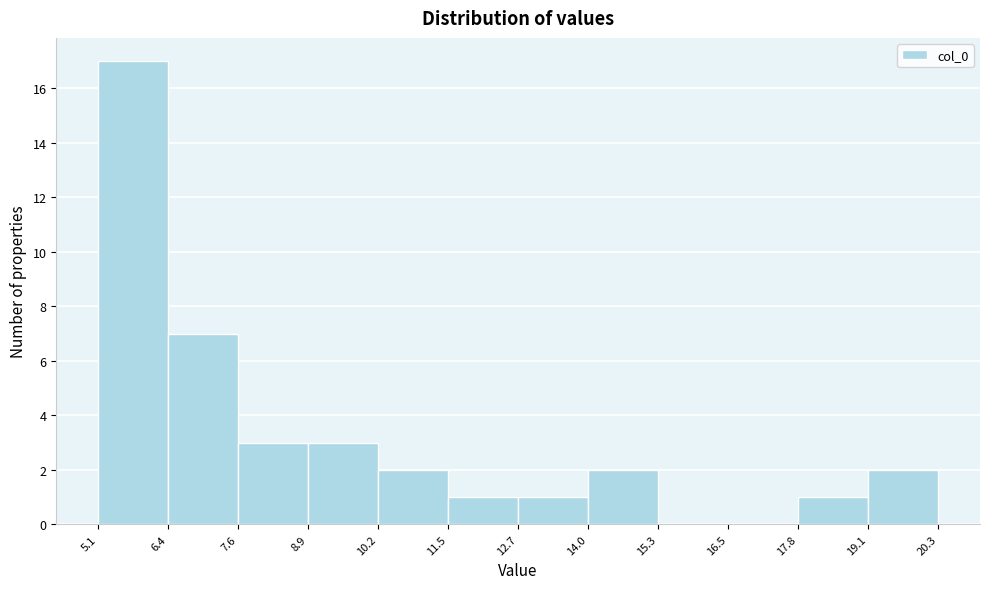

Reading left to right, list every bar in this chart as the range it spans on the x-axis followed by its height. The values are not printed on the chart, so give them approximately, as read against the axis.

5.1 to 6.4: 17
6.4 to 7.6: 7
7.6 to 8.9: 3
8.9 to 10.2: 3
10.2 to 11.5: 2
11.5 to 12.7: 1
12.7 to 14.0: 1
14.0 to 15.3: 2
15.3 to 16.5: 0
16.5 to 17.8: 0
17.8 to 19.1: 1
19.1 to 20.3: 2